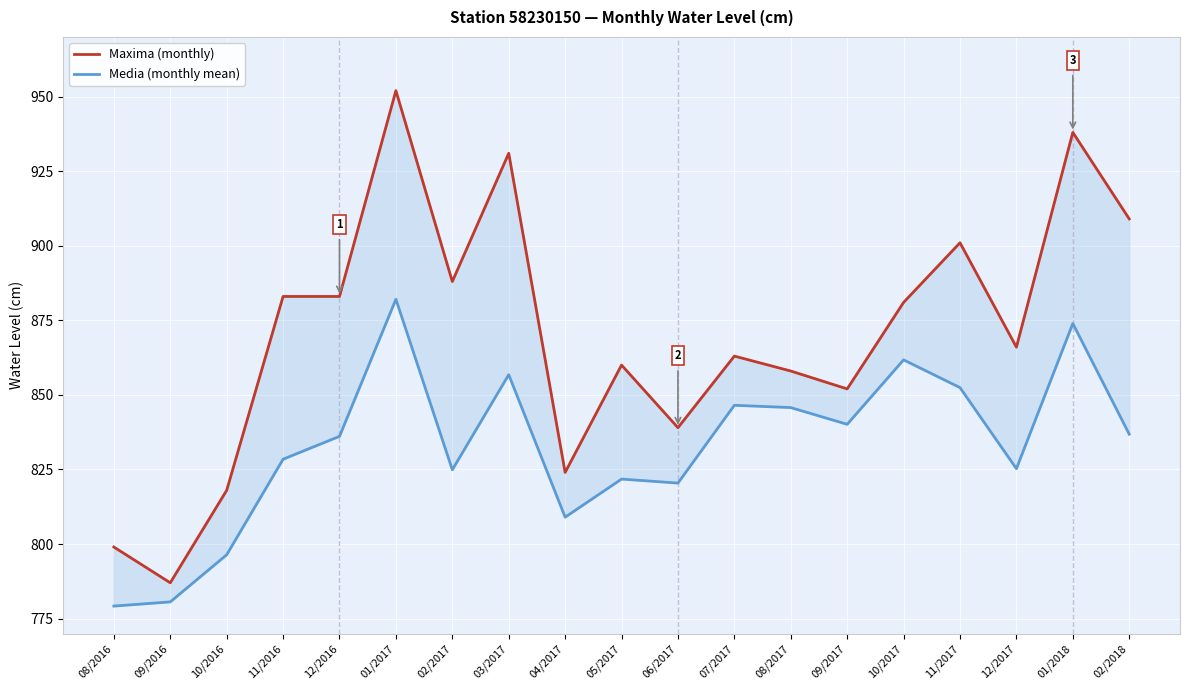

True or false: Maxima (monthly) has more than 1 points higher than both neighbors.

True